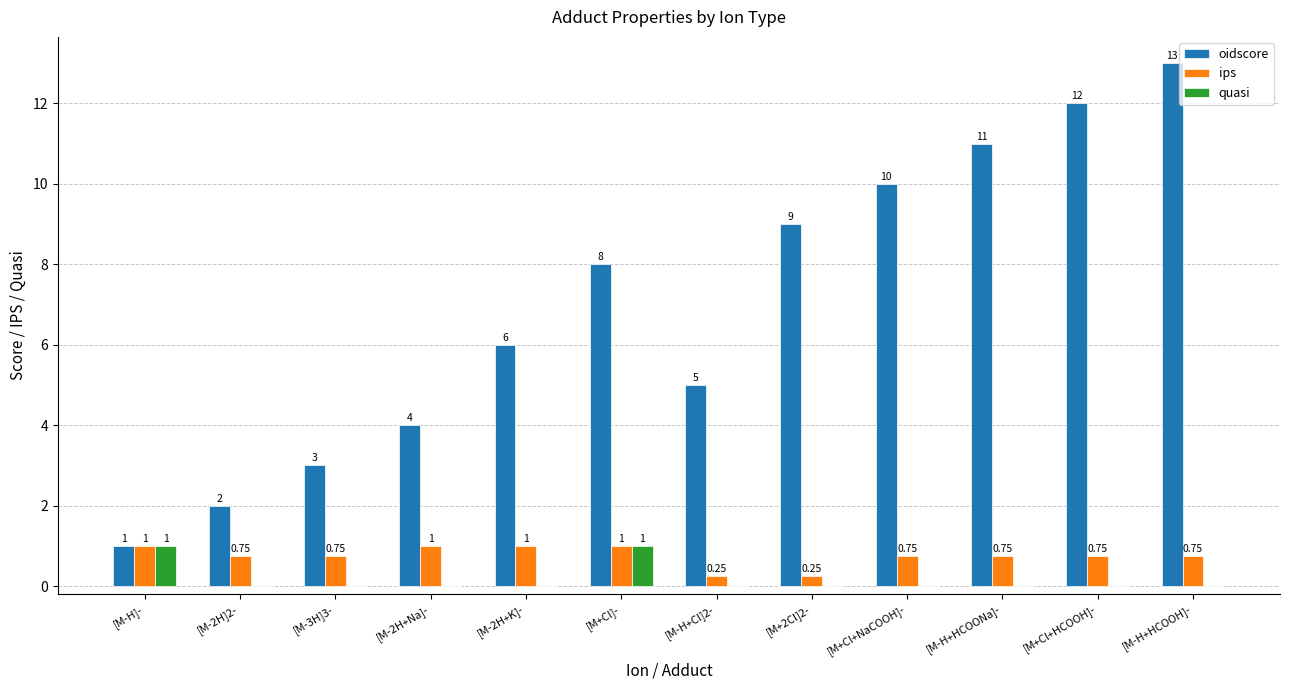

What is the difference between the oidscore values at [M+Cl+NaCOOH]- and [M-H+HCOONa]-?

1.0